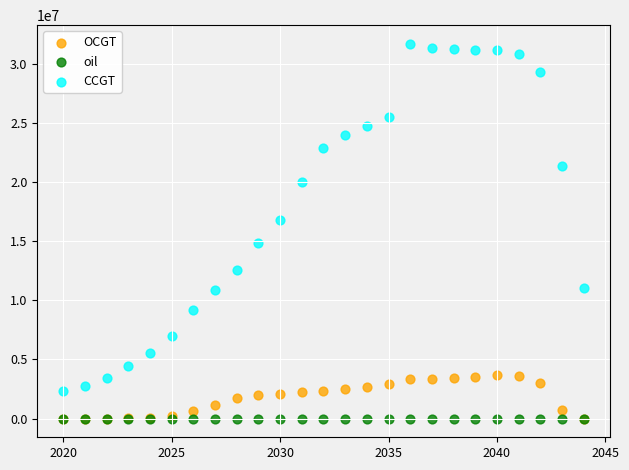

What are all the series names shown in the legend?

OCGT, oil, CCGT